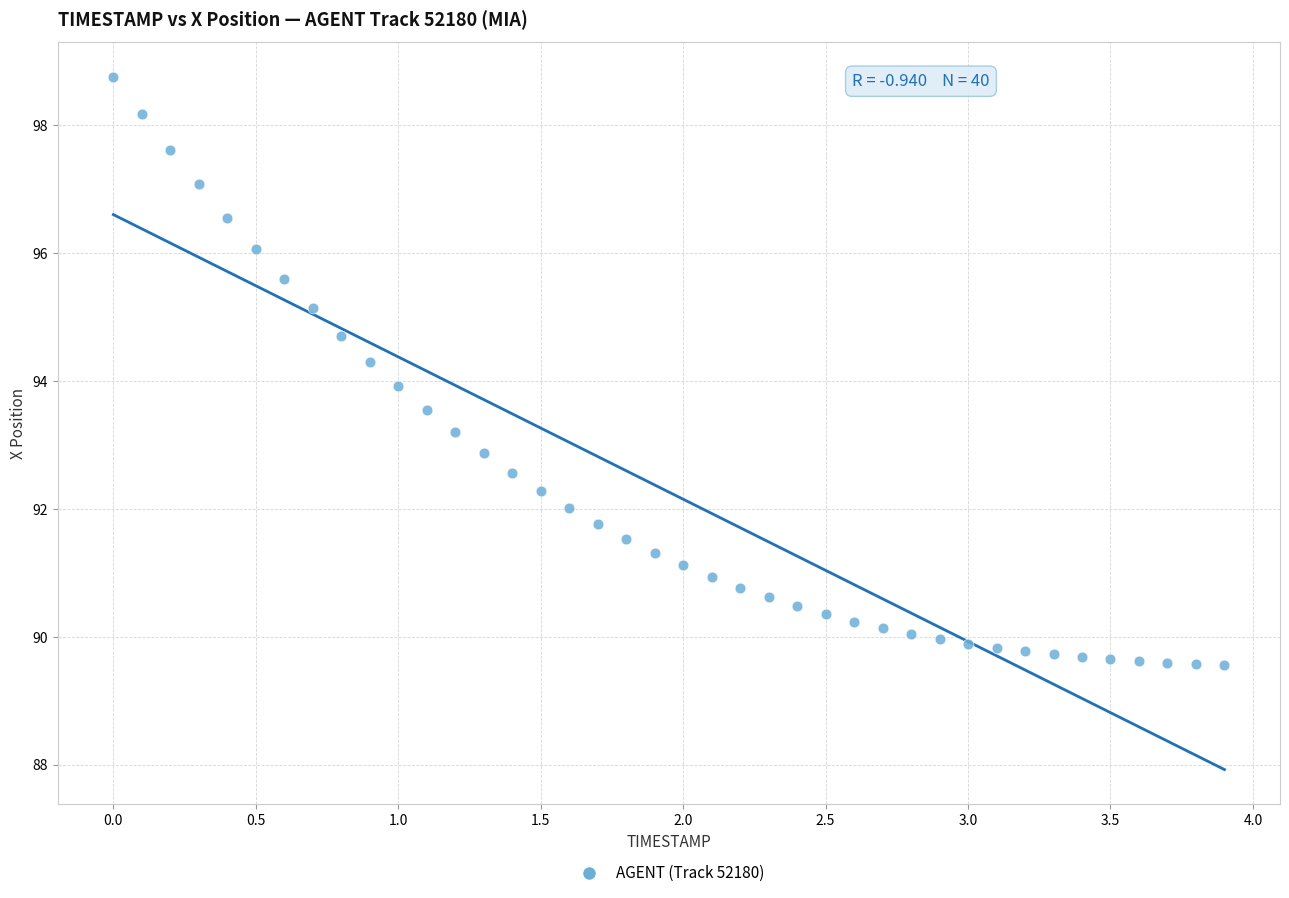

What is the range of Y values (max minus min)?

9.2